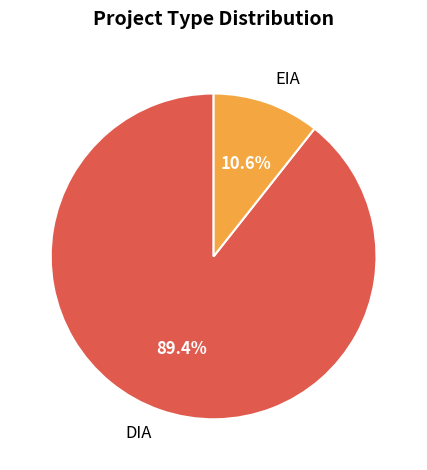

What is the largest slice in the pie chart?

DIA